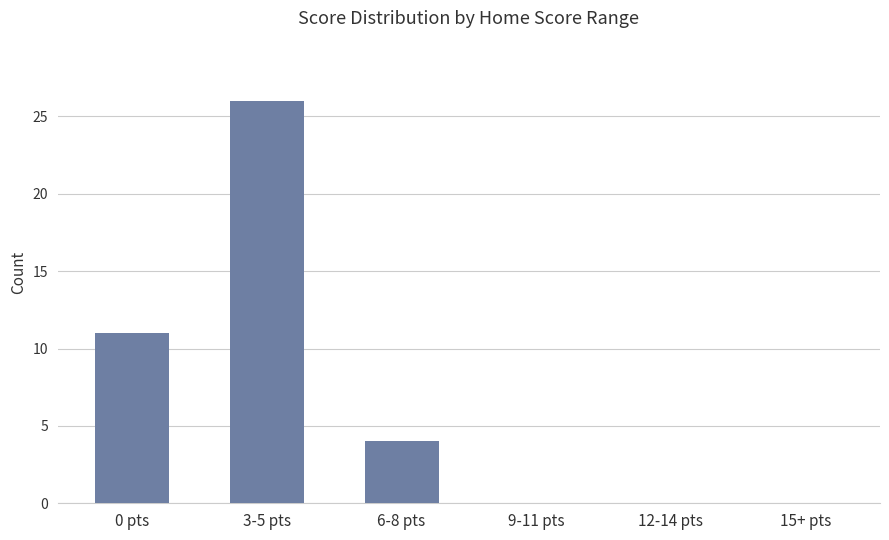

Reading left to right, list all the values displayed in this chart.

11	26	4	0	0	0